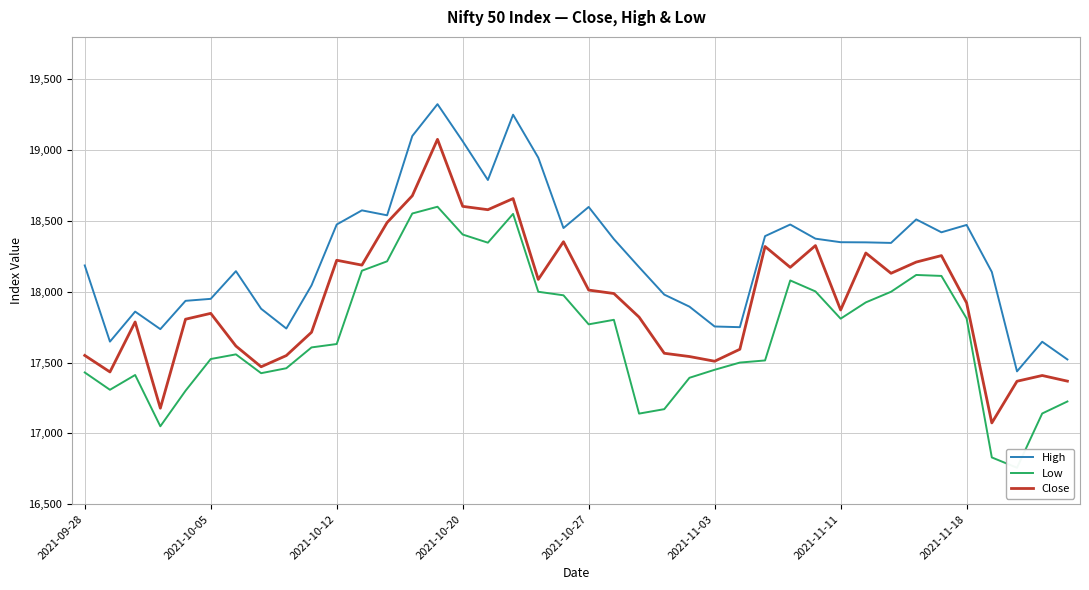

At which label does Close reach its peak?

14